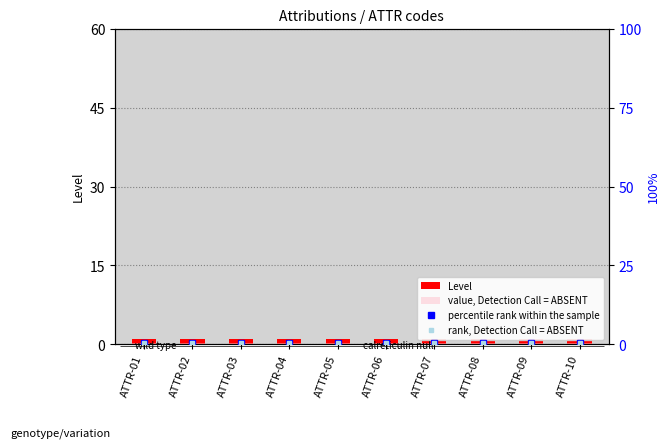

Reading right to left, transcribe all the data shown in this chart.

Level: ATTR-10=1.0	ATTR-09=1.0	ATTR-08=1.0	ATTR-07=1.0	ATTR-06=1.0	ATTR-05=1.0	ATTR-04=1.0	ATTR-03=1.0	ATTR-02=1.0	ATTR-01=1.0
value, Detection Call = ABSENT: ATTR-10=0.3	ATTR-09=0.3	ATTR-08=0.3	ATTR-07=0.3	ATTR-06=0.3	ATTR-05=0.3	ATTR-04=0.3	ATTR-03=0.3	ATTR-02=0.3	ATTR-01=0.3
percentile rank within the sample: ATTR-10=0.5	ATTR-09=0.5	ATTR-08=0.5	ATTR-07=0.5	ATTR-06=0.5	ATTR-05=0.5	ATTR-04=0.5	ATTR-03=0.5	ATTR-02=0.5	ATTR-01=0.5
rank, Detection Call = ABSENT: ATTR-10=0.5	ATTR-09=0.5	ATTR-08=0.5	ATTR-07=0.5	ATTR-06=0.5	ATTR-05=0.5	ATTR-04=0.5	ATTR-03=0.5	ATTR-02=0.5	ATTR-01=0.5